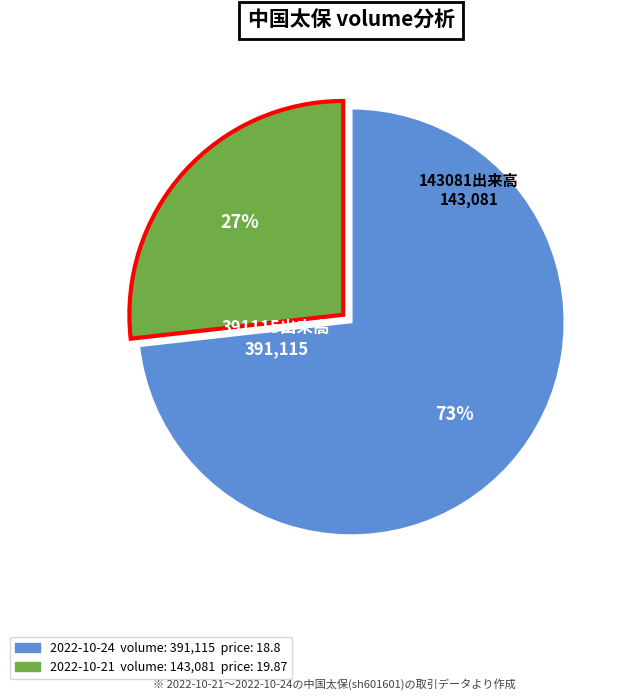

Is there any slice that represents more than half of the pie?

Yes